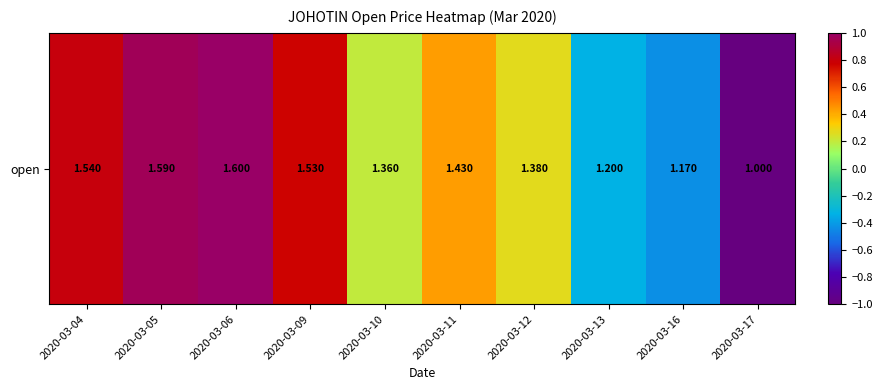

How many values are below 0?

3